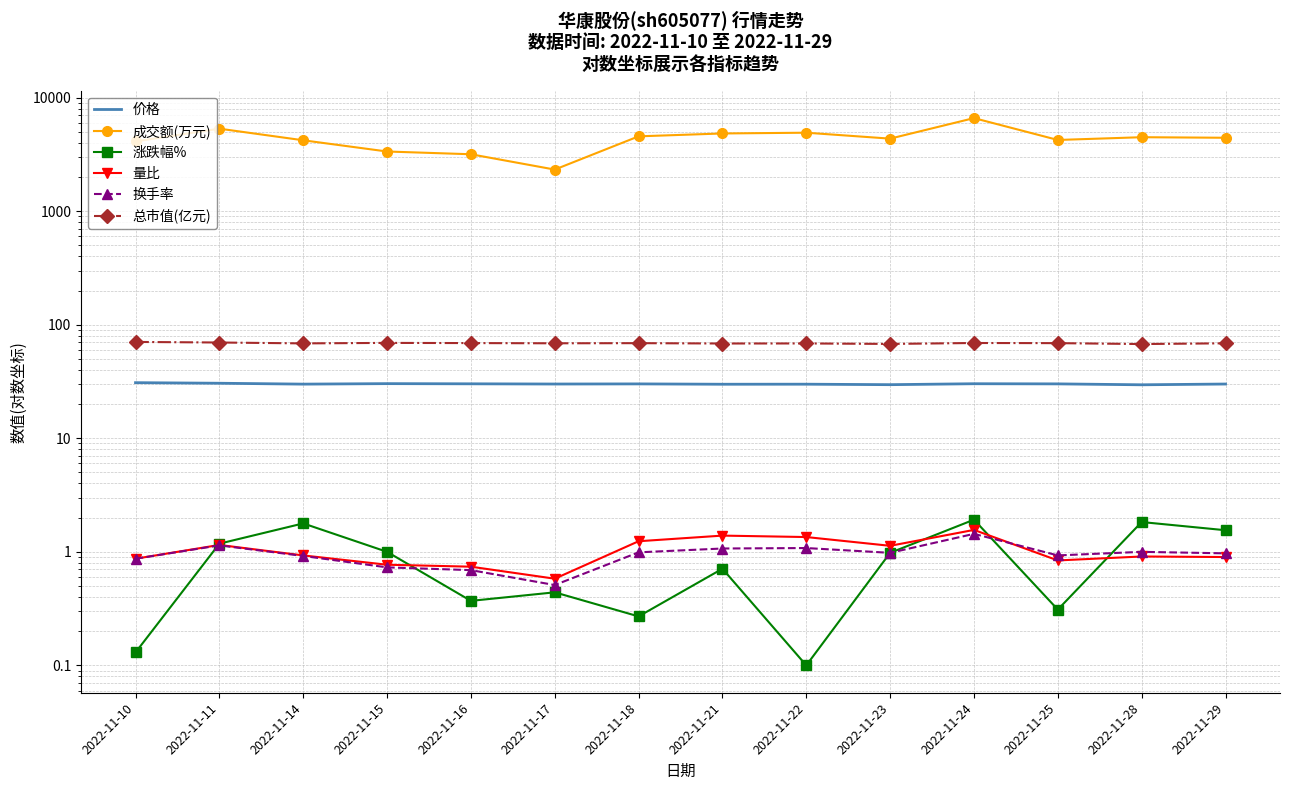

What is the average value of the 换手率 series?

1.0